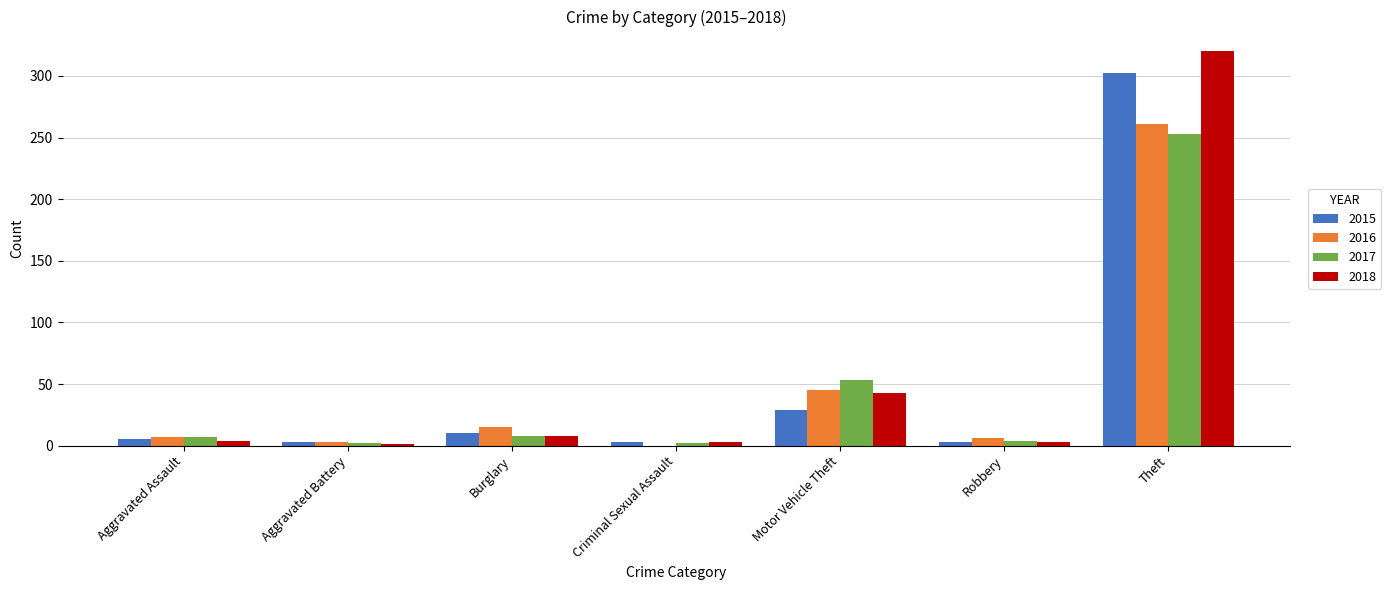

Count the number of data series in this chart.

4